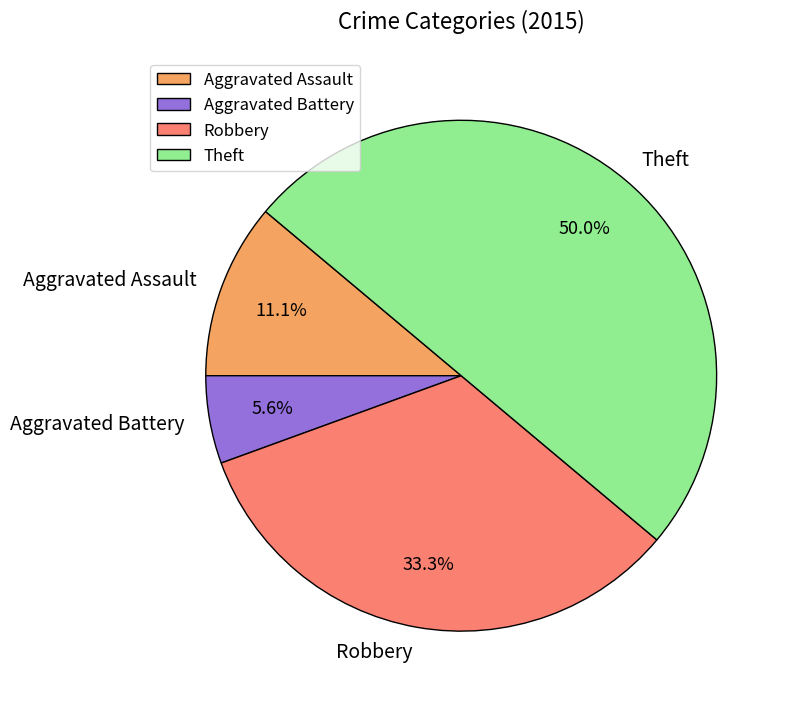

Is it true that Robbery is 44% of the pie?

False